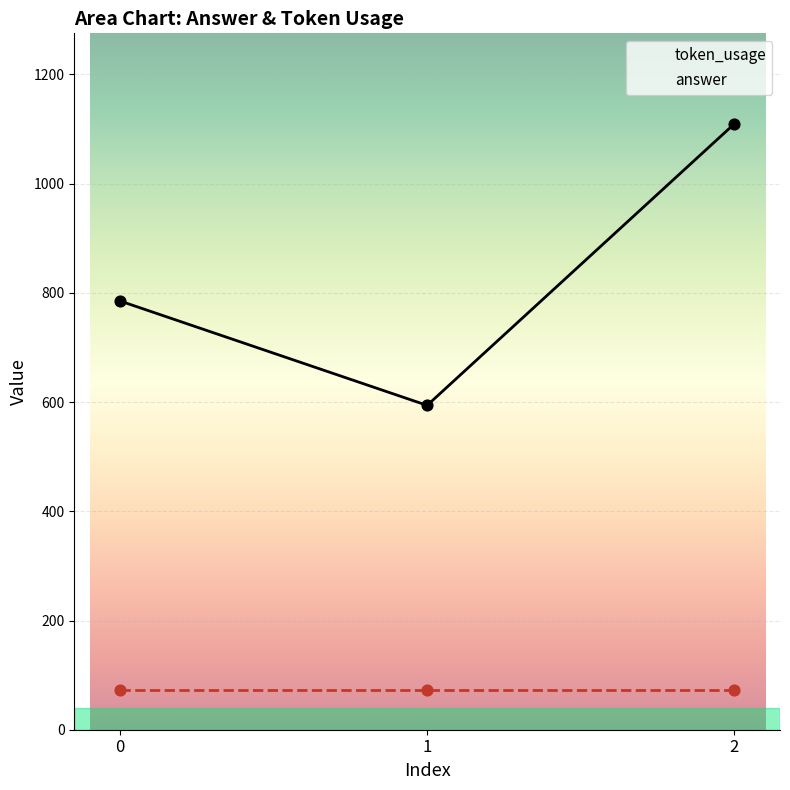

Is the value of answer at 2 greater than the value of token_usage at 1?

No